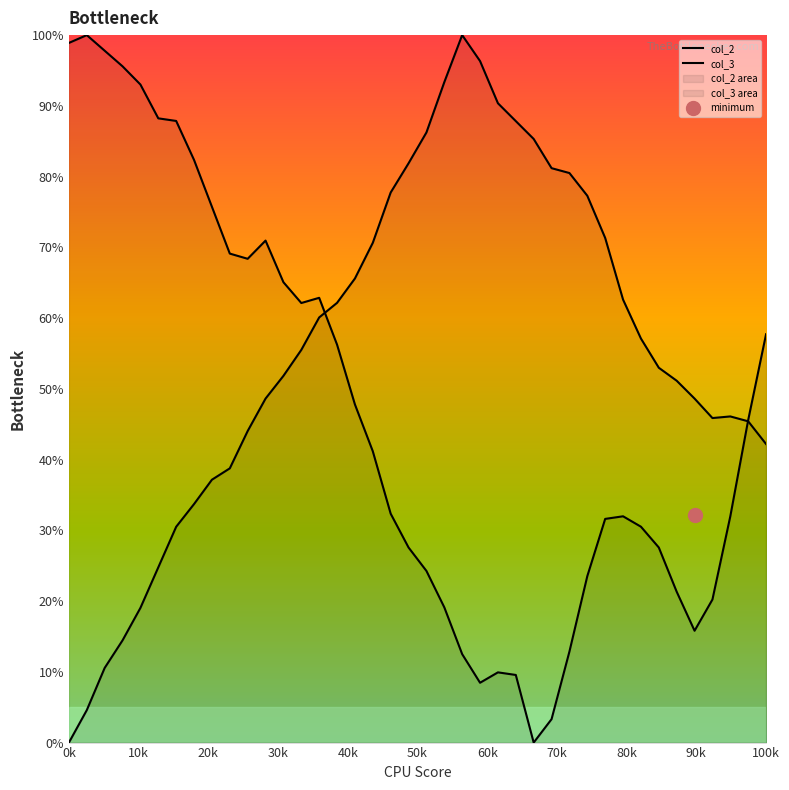

At how many categories does at least one series exceed 91?

8